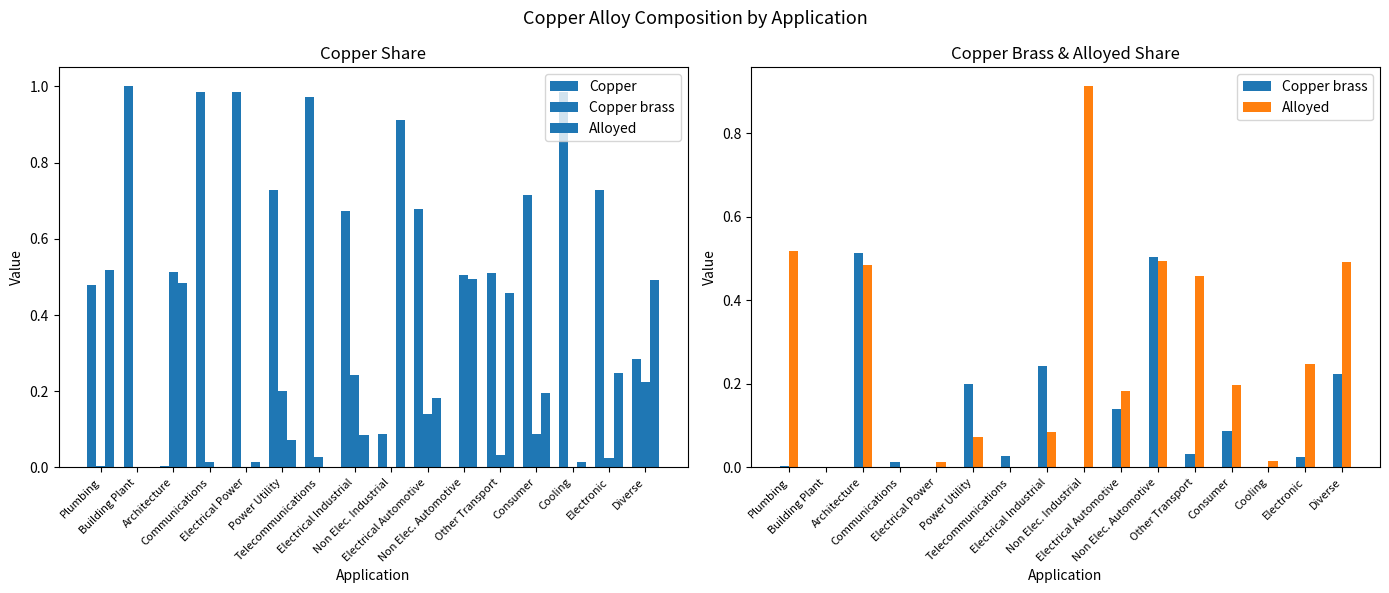

What is the difference between the second highest and second lowest values in the Copper series?

1.0